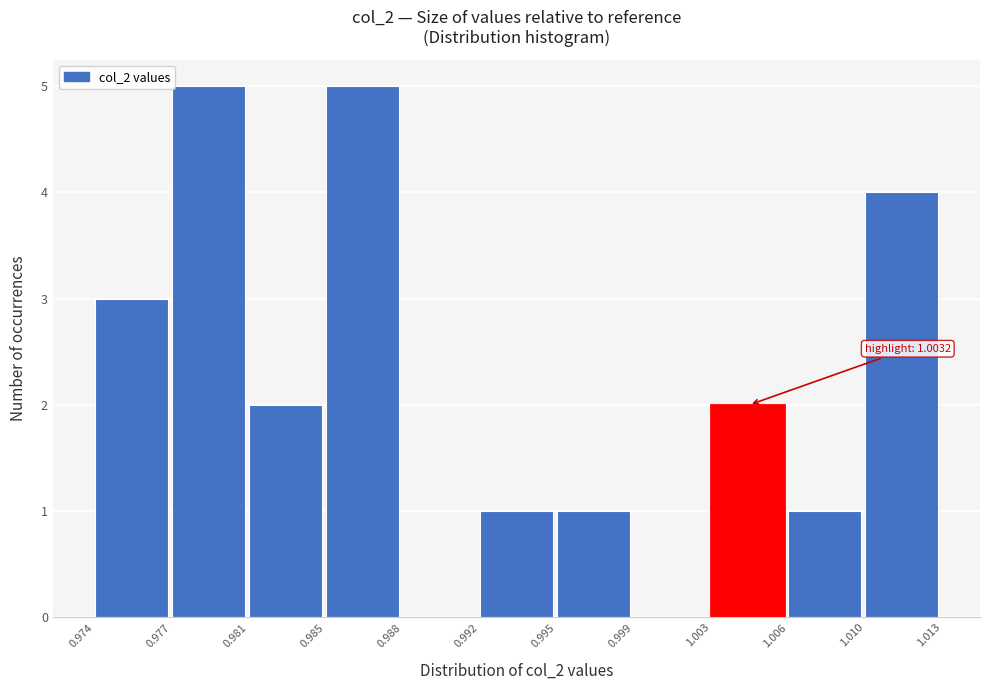

Reading right to left, transcribe all the data shown in this chart.

1.010=4	1.006=1	1.003=2	0.999=0	0.995=1	0.992=1	0.988=0	0.985=5	0.981=2	0.977=5	0.974=3